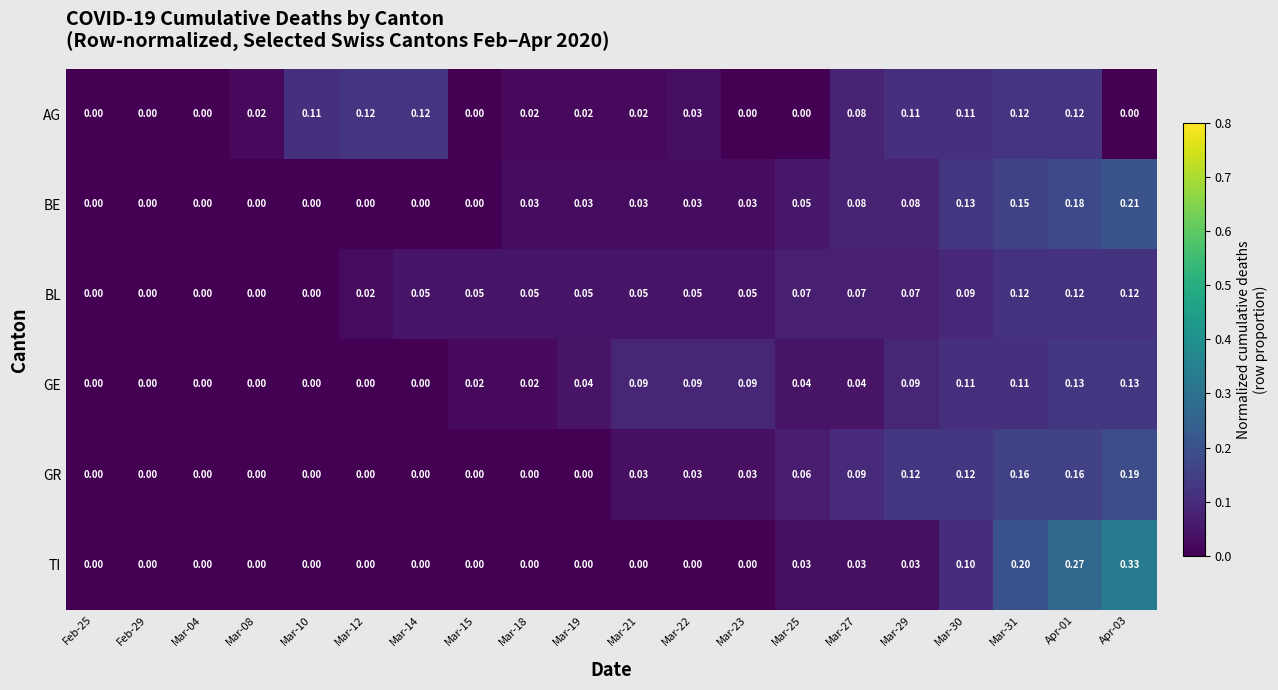

Between Mar-04 and Mar-23, which series saw the biggest shift?

GE